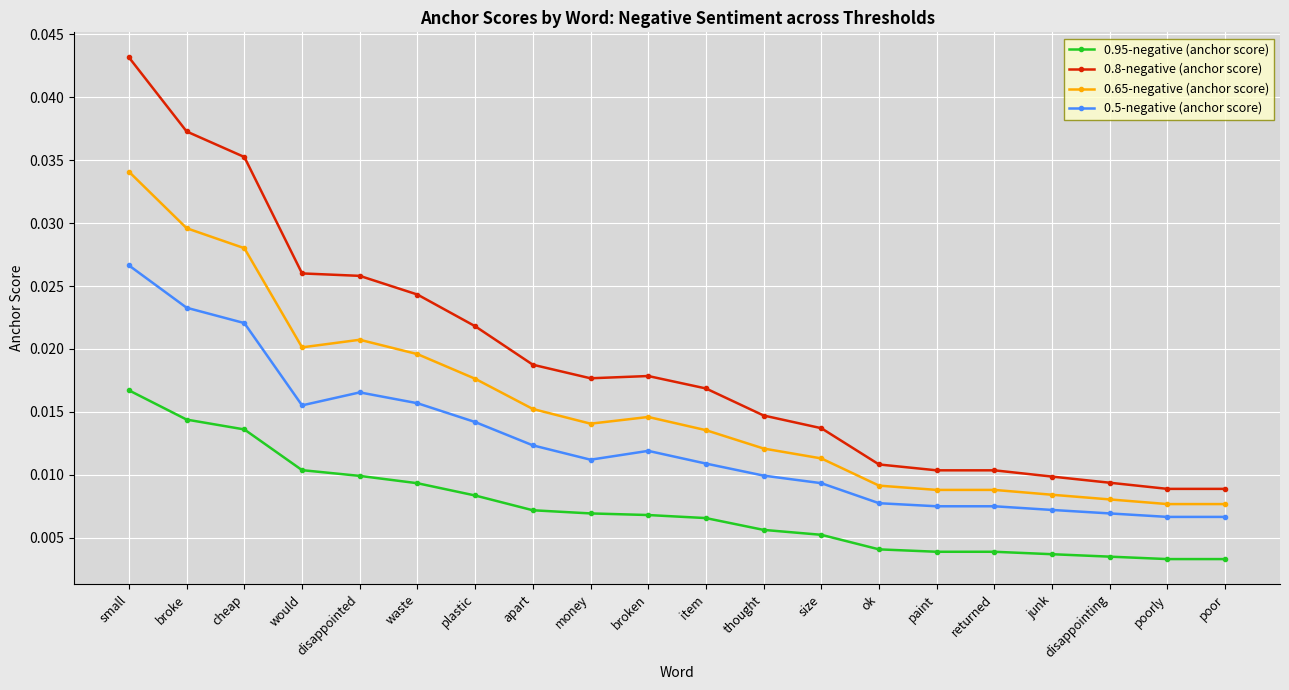

Which category has the highest value in the 0.95-negative (anchor score) series?

small